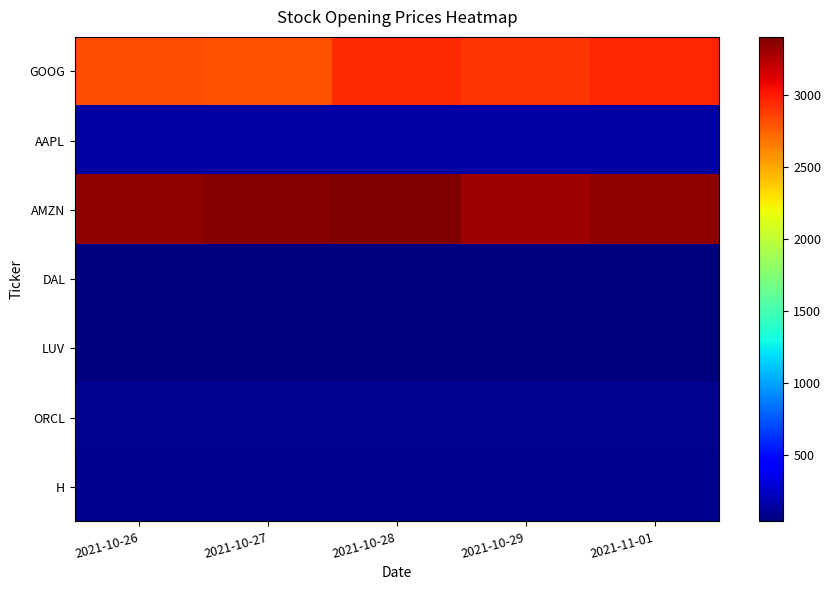

What is the total value across all series at 2021-10-29?

6624.4